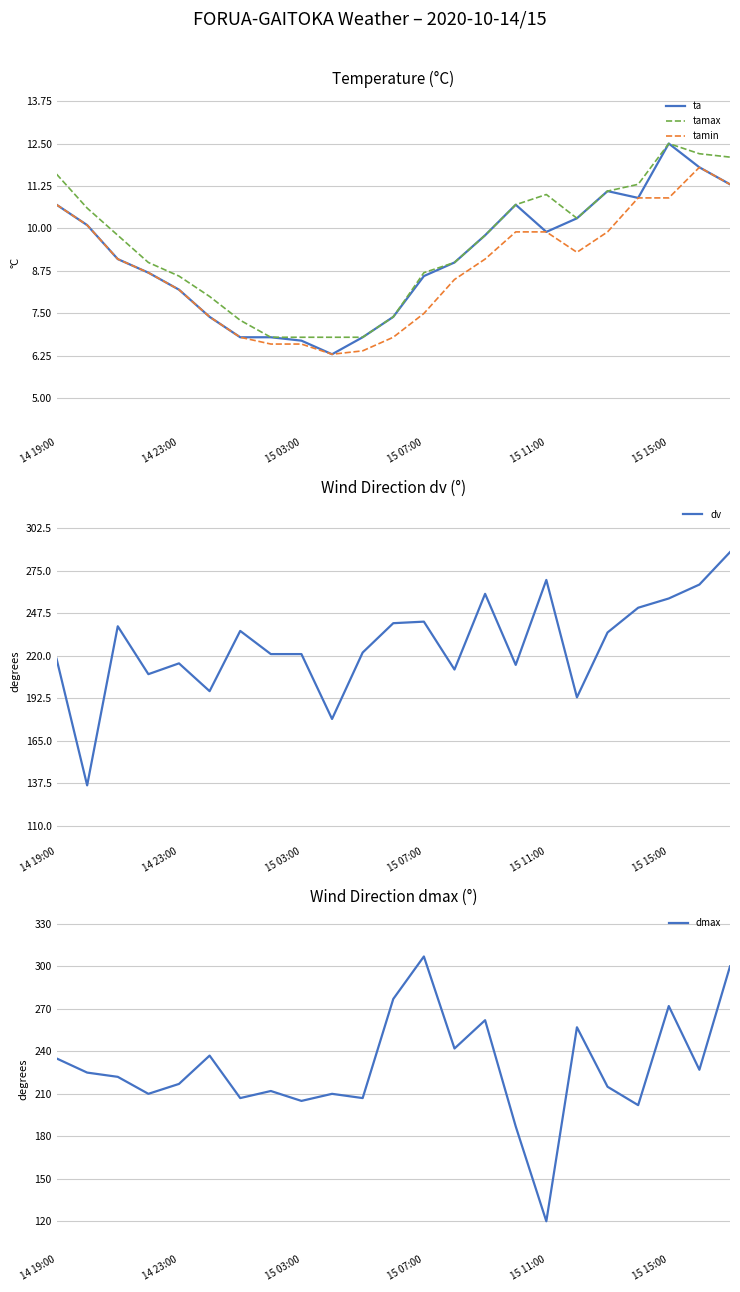

How many lines are shown in the chart?

5